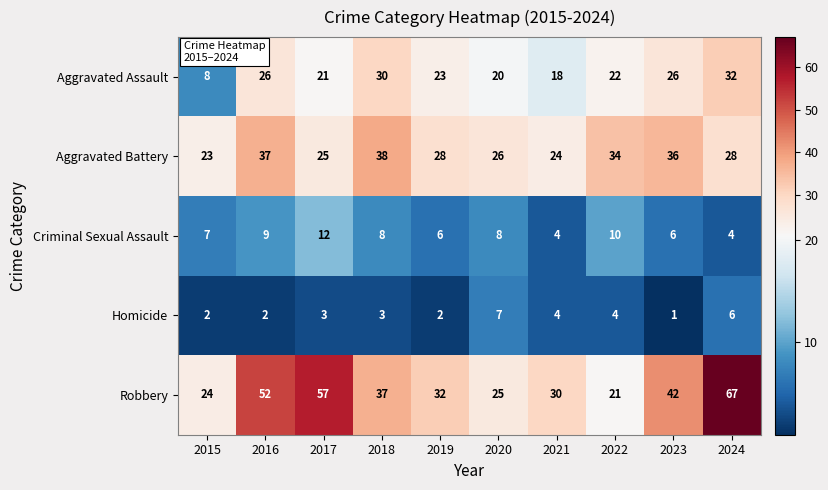

List the series in order of their peak value, lowest first.

Homicide, Criminal Sexual Assault, Aggravated Assault, Aggravated Battery, Robbery